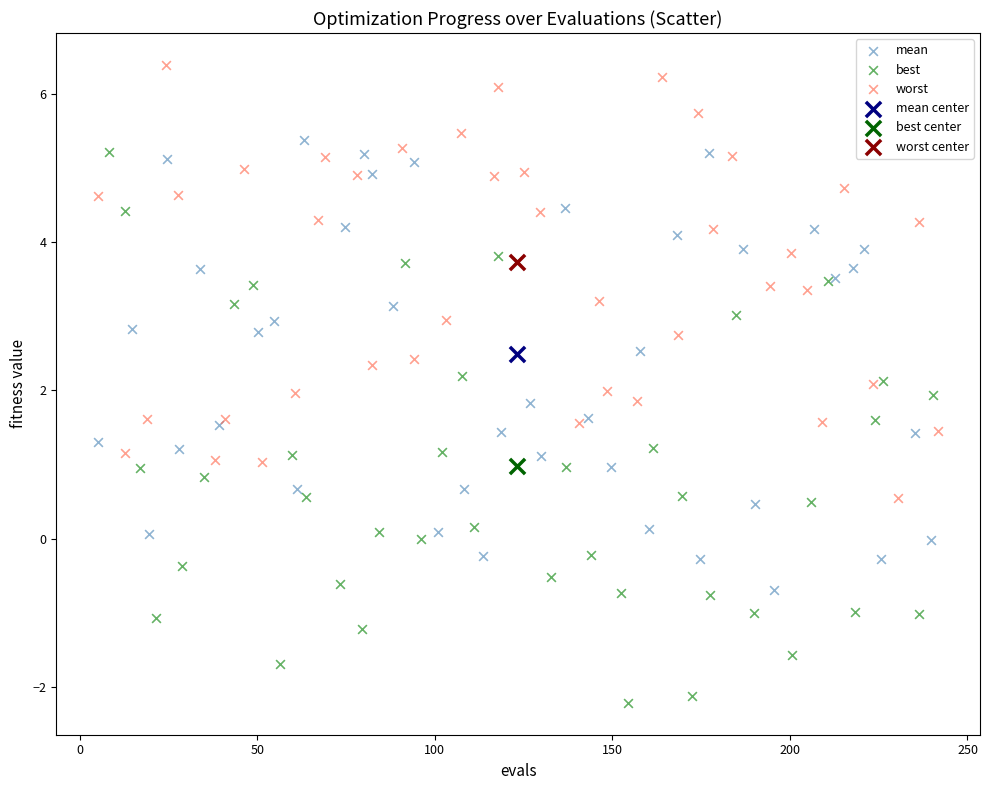

What are all the series names shown in the legend?

mean, best, worst, mean center, best center, worst center